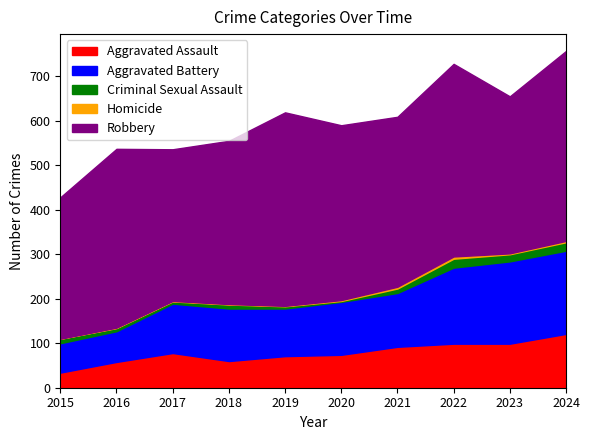

True or false: Criminal Sexual Assault and Homicide intersect in this chart.

False